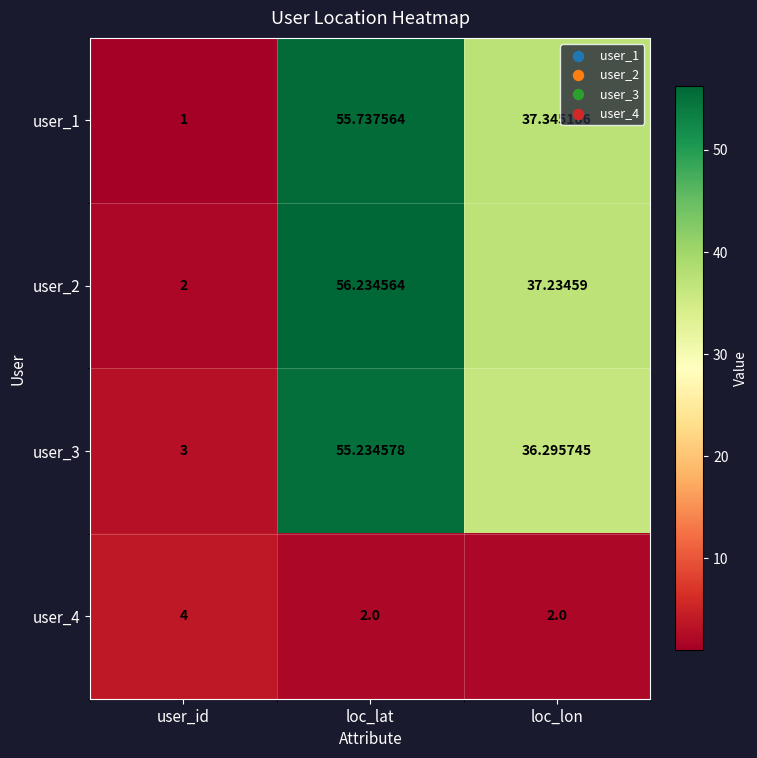

What is the greatest value displayed?

56.2